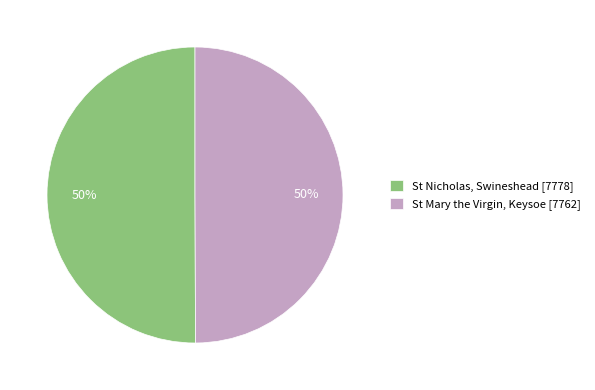

To the nearest percent, what percentage of the pie is St Nicholas, Swineshead [7778]?

50%